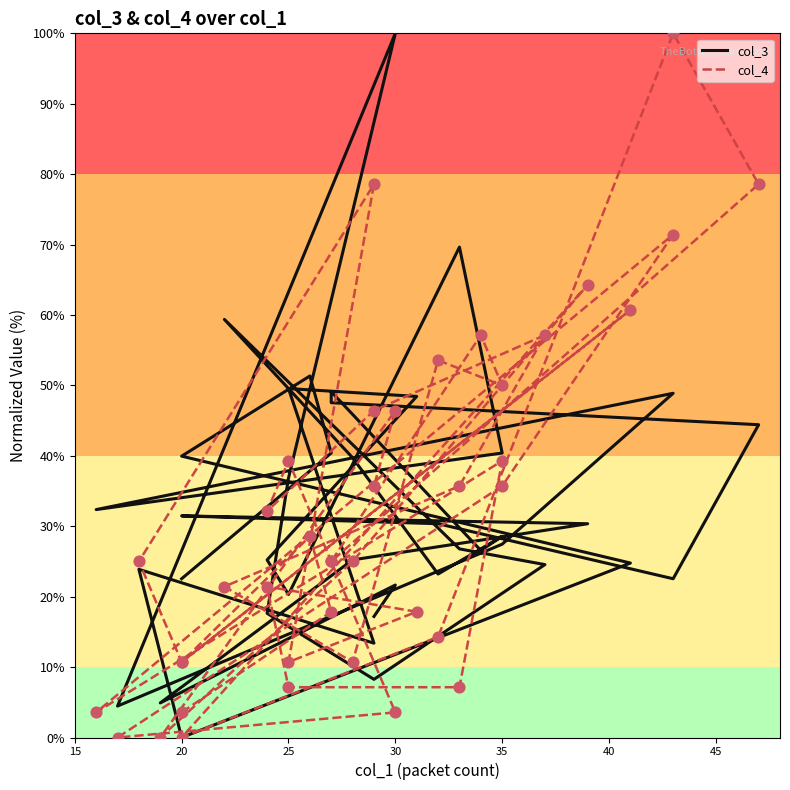

Which series reaches the minimum Y coordinate?

col_3